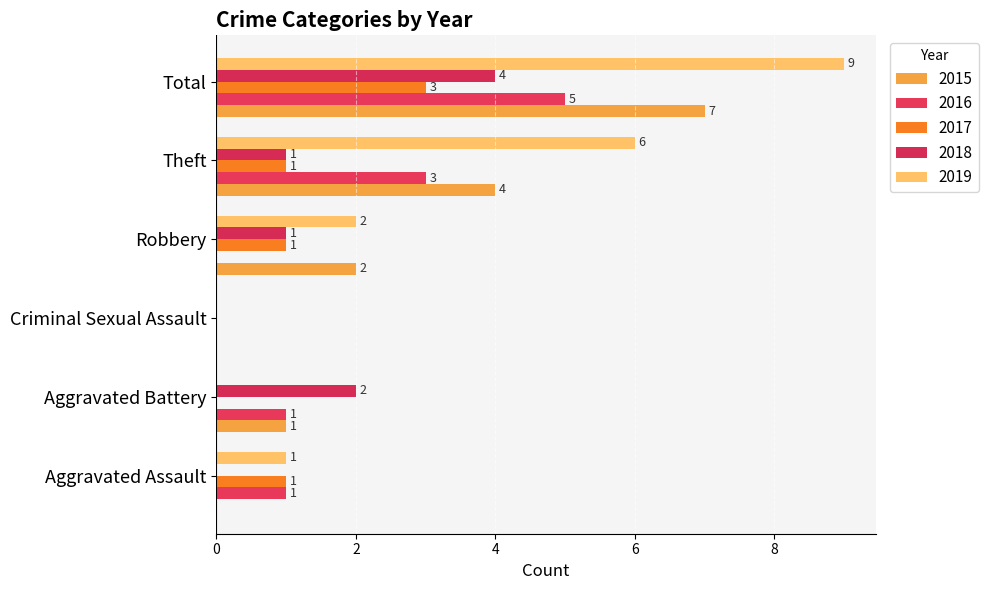

What is the label of the 2nd bar from the right?

Theft